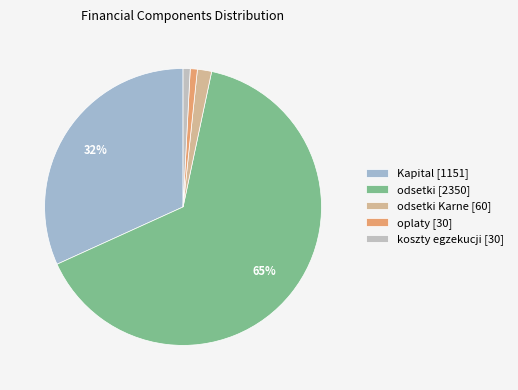

Count the number of slices in the pie.

5